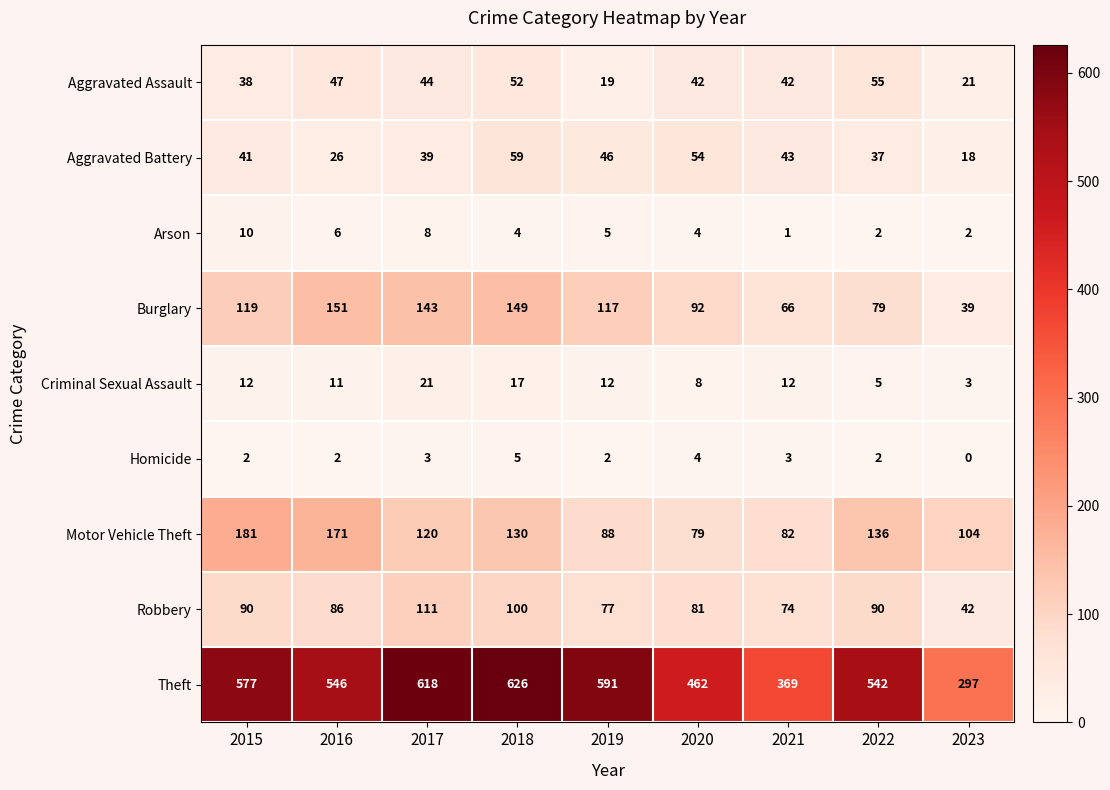

What is the difference between the second highest and second lowest values in the Burglary series?

83